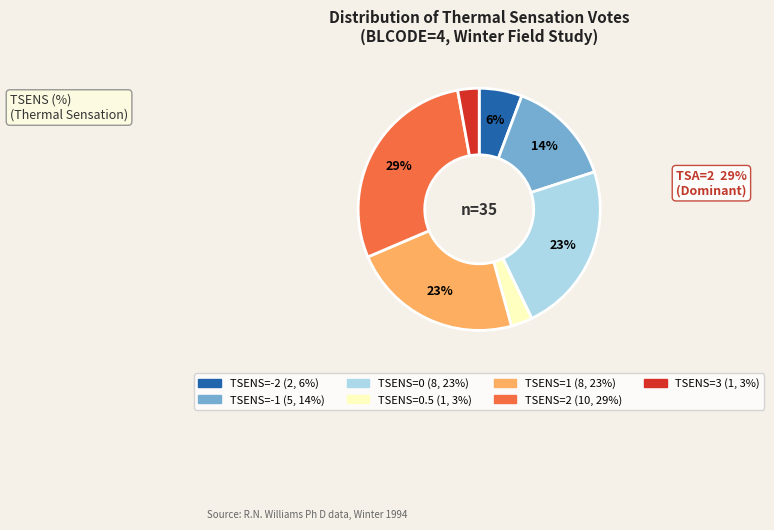

To the nearest percent, what is the average slice percentage?

14%